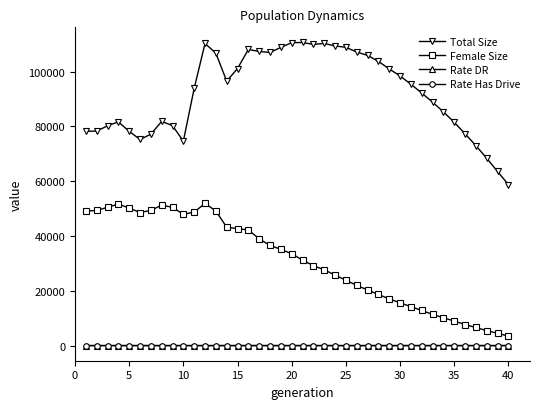

At how many categories does at least one series exceed 45744?

40